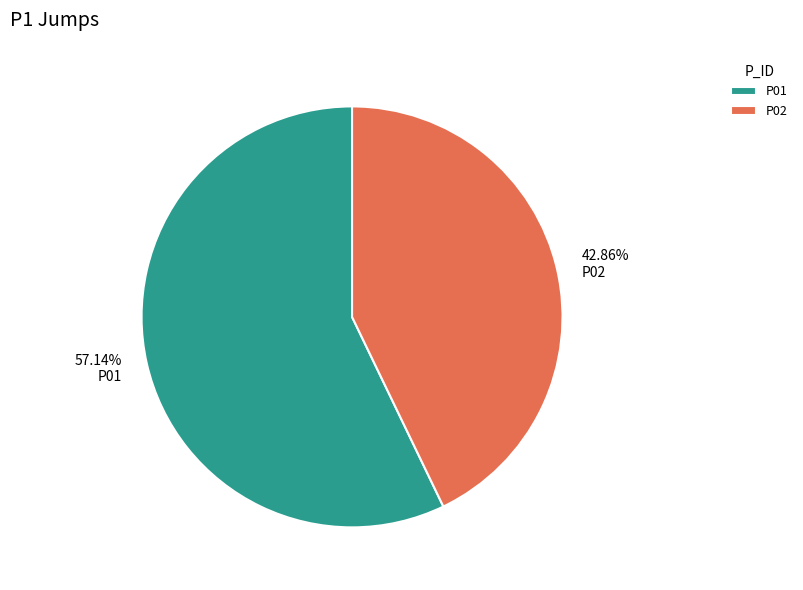

What percentage is the P01 slice, to the nearest percent?

57%